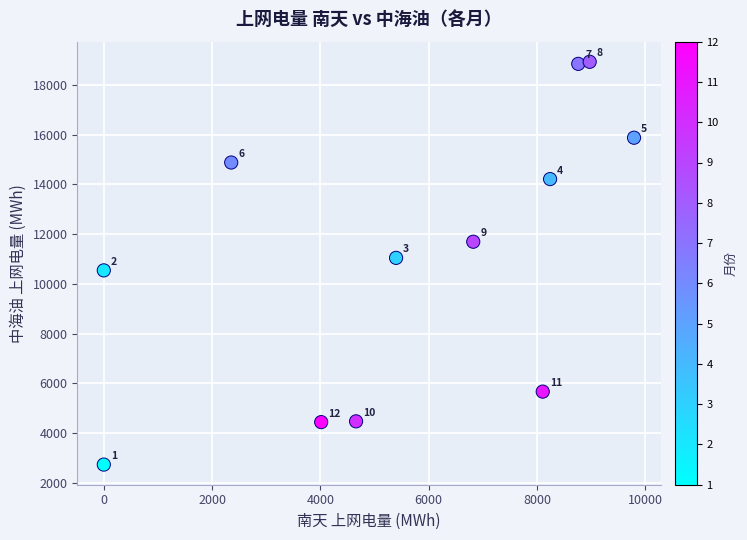

What is the range of Y values (max minus min)?

16183.4